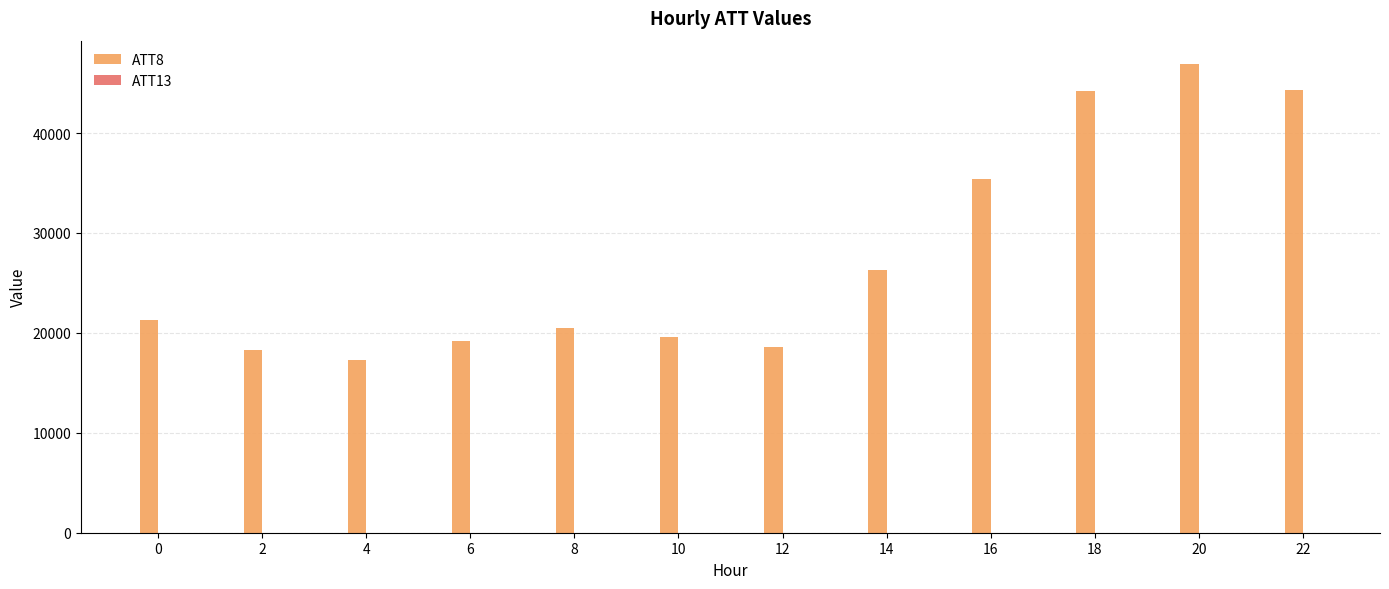

True or false: ATT8 has a value of 26300.0 at 14.

True